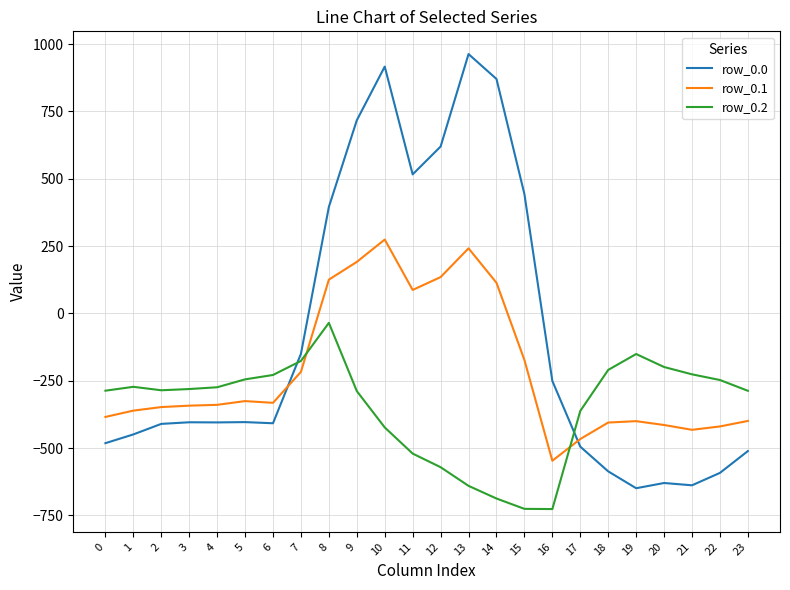

After their last crossing, which series has the higher values: row_0.2 or row_0.1?

row_0.2